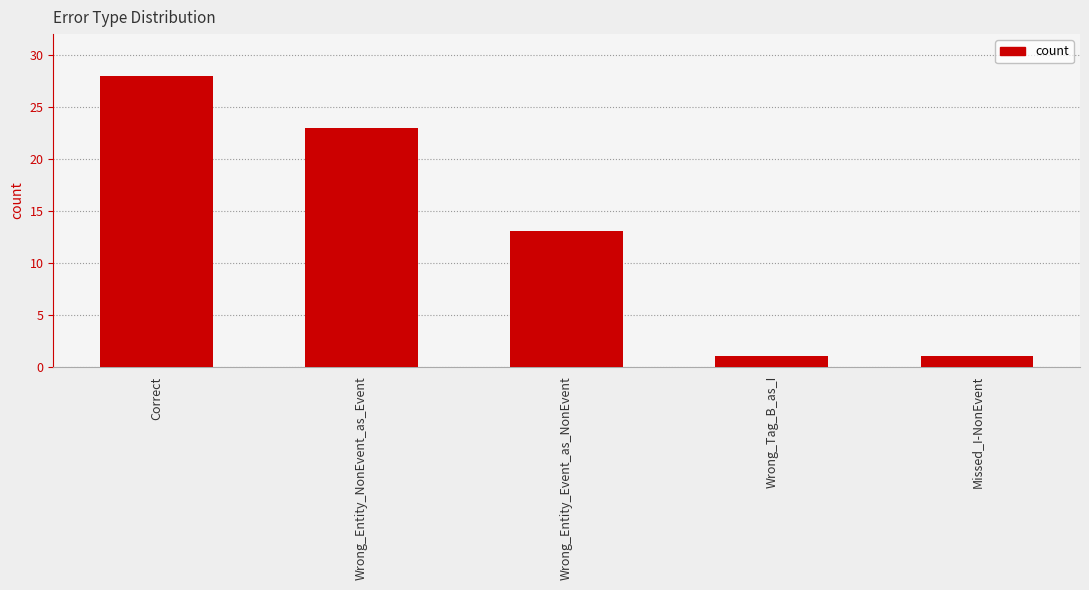

What is the smallest value displayed?

1